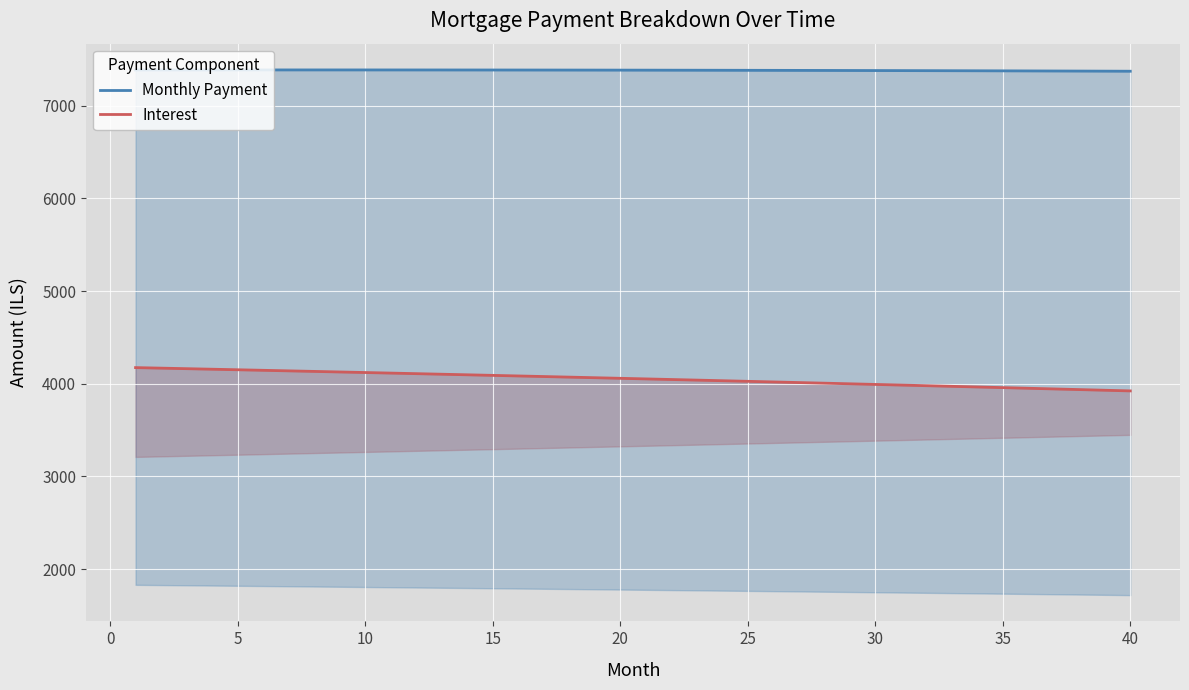

The Monthly Payment series shows 7385.6 at 5. True or false?

True